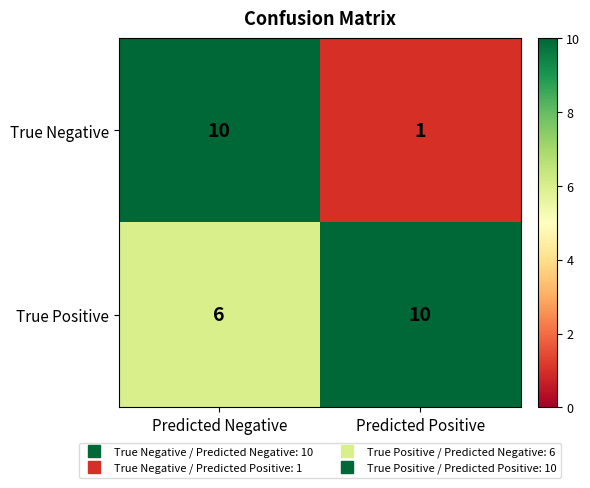

Where is True Positive nearest to the value 8?

Predicted Negative